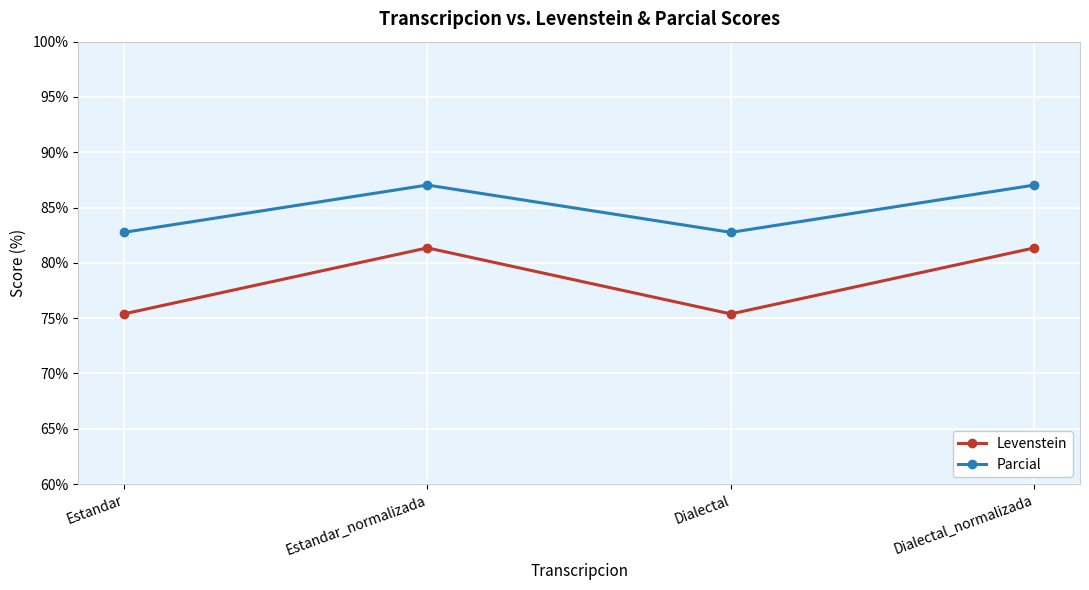

What is the difference between the maximum and minimum values in the Levenstein series?

6.0